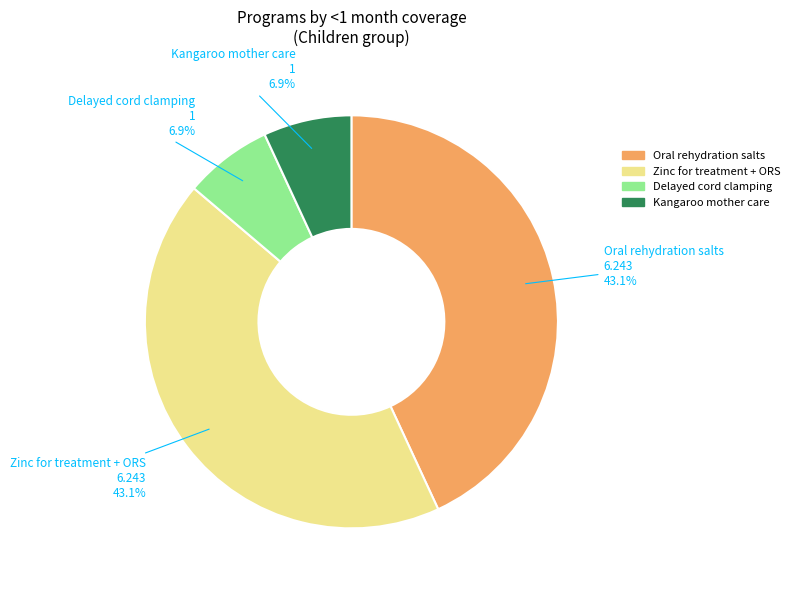

Is there a majority slice in this chart?

No